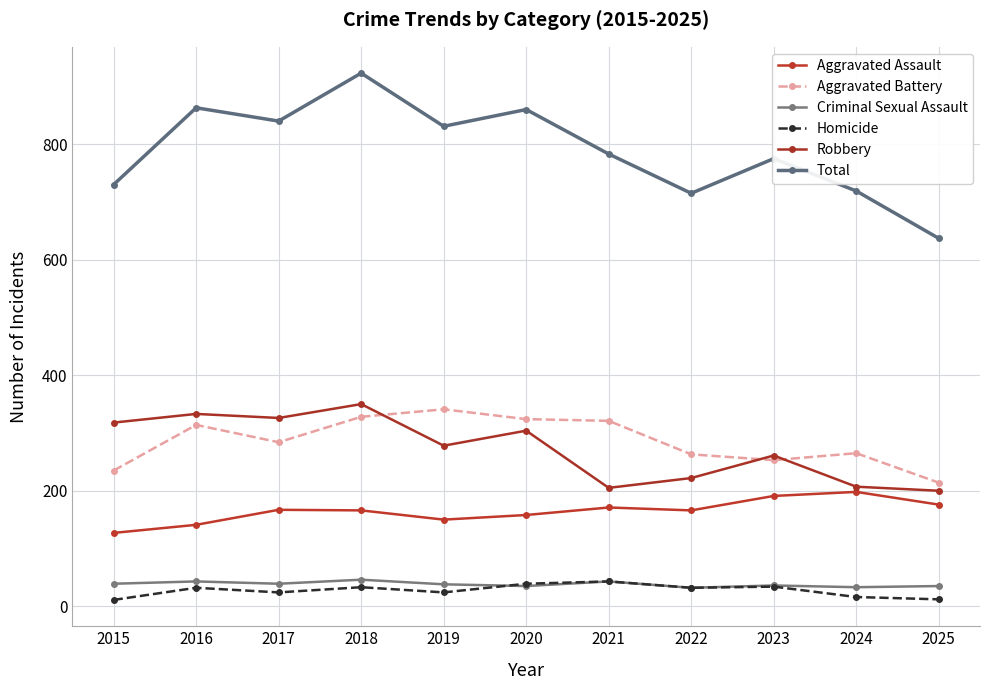

Does the chart have visible grid lines?

Yes